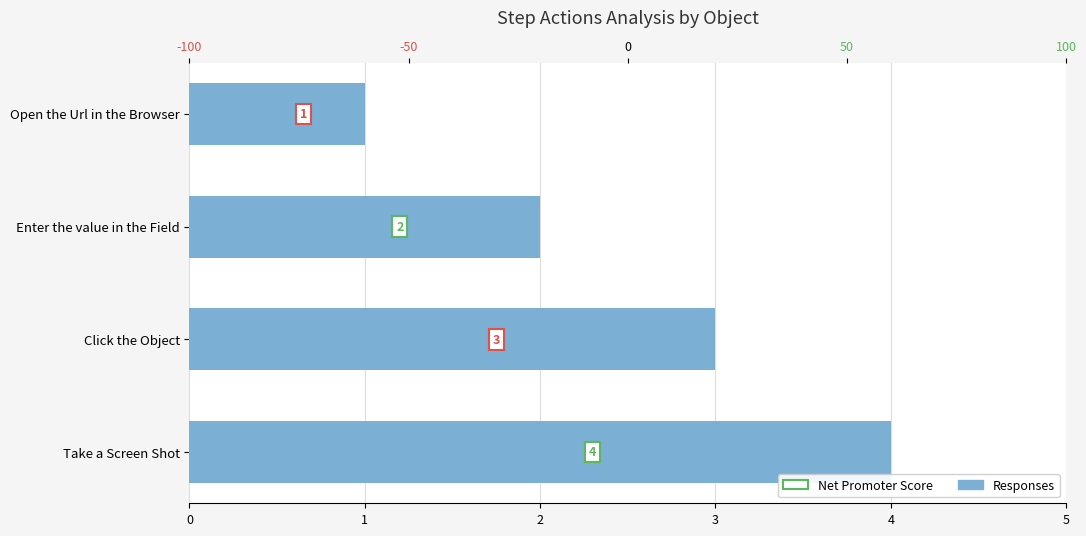

What is the difference between the values at 2 and 1?

1